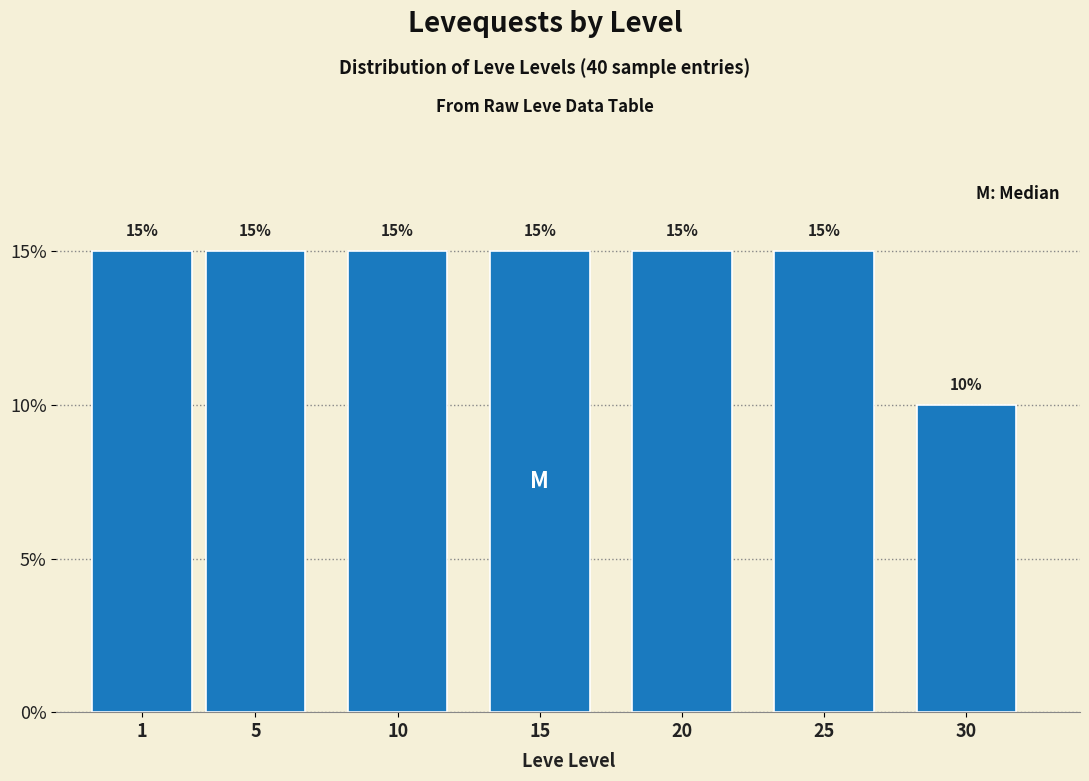

Reading right to left, transcribe all the data shown in this chart.

10	15	15	15	15	15	15